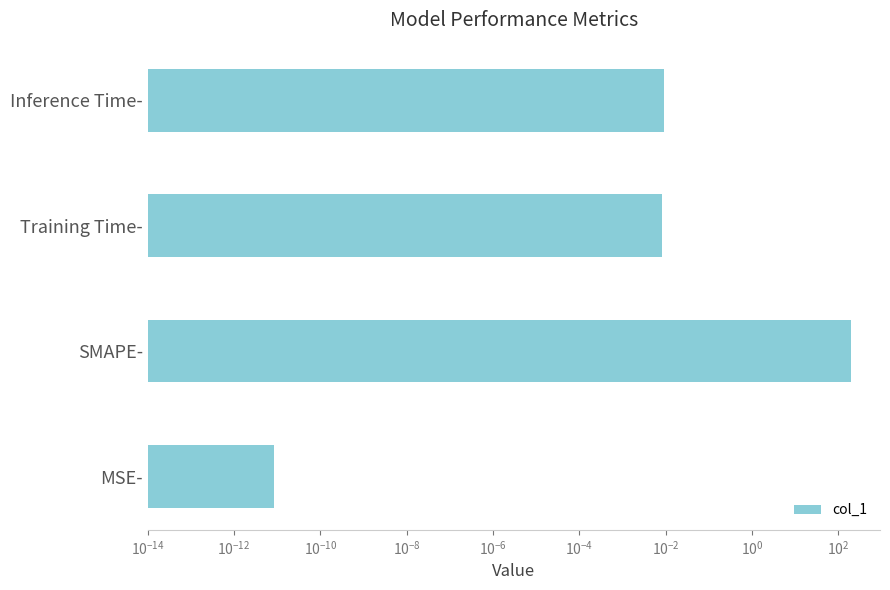

How many bars are there in total?

4